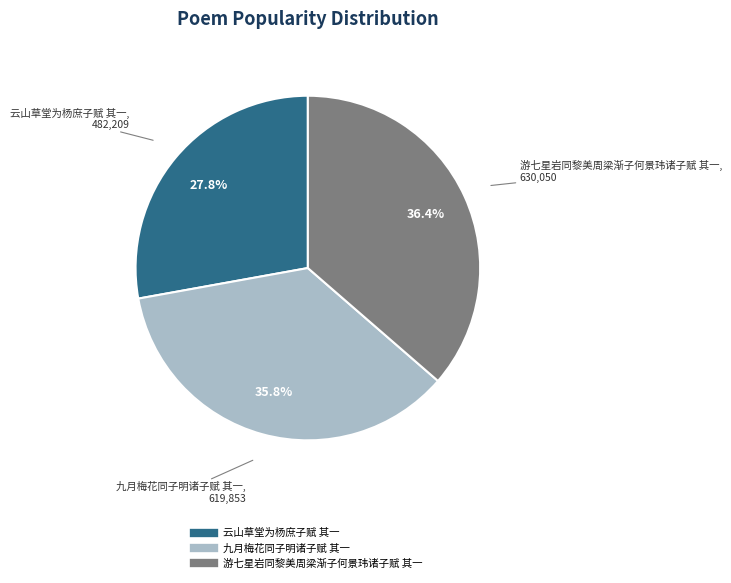

Is there a majority slice in this chart?

No